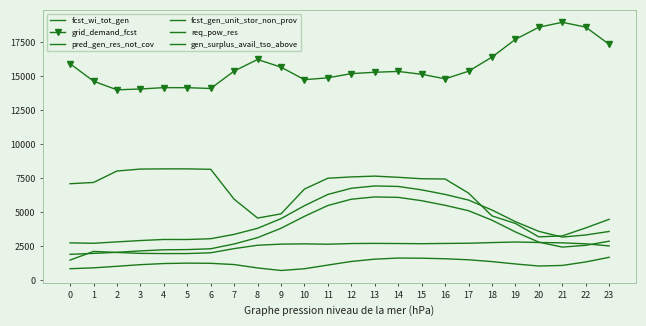

What is the minimum value for gen_surplus_avail_tso_above?

3190